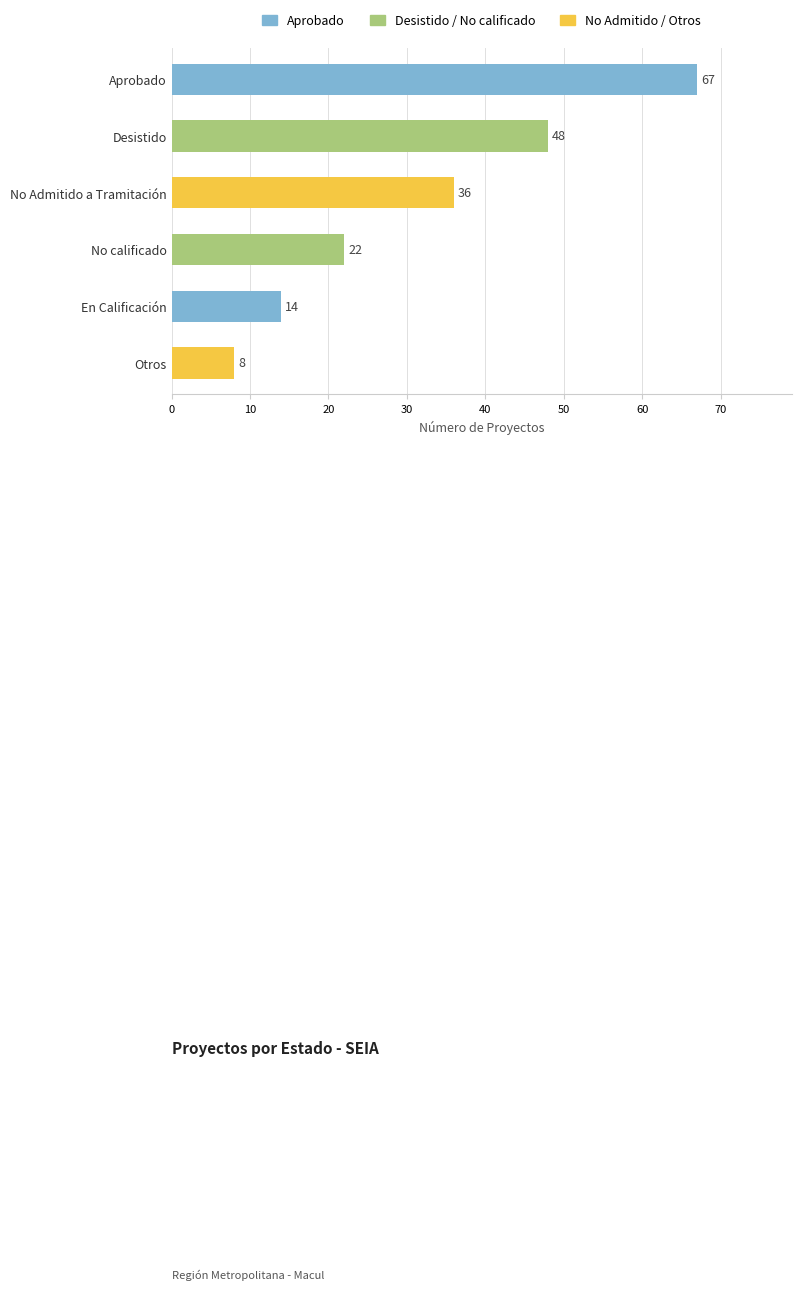

Does the chart contain any negative values?

No